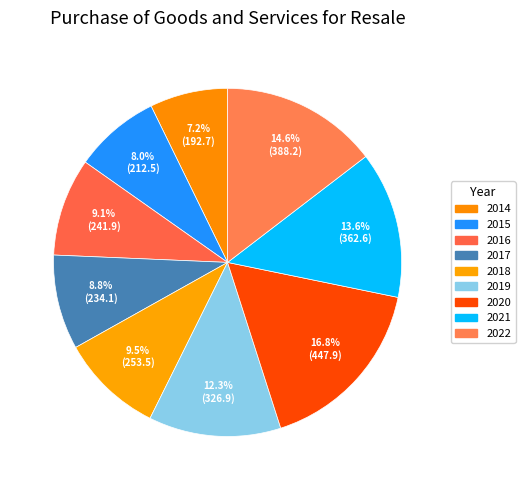

How many segments does this pie chart have?

9